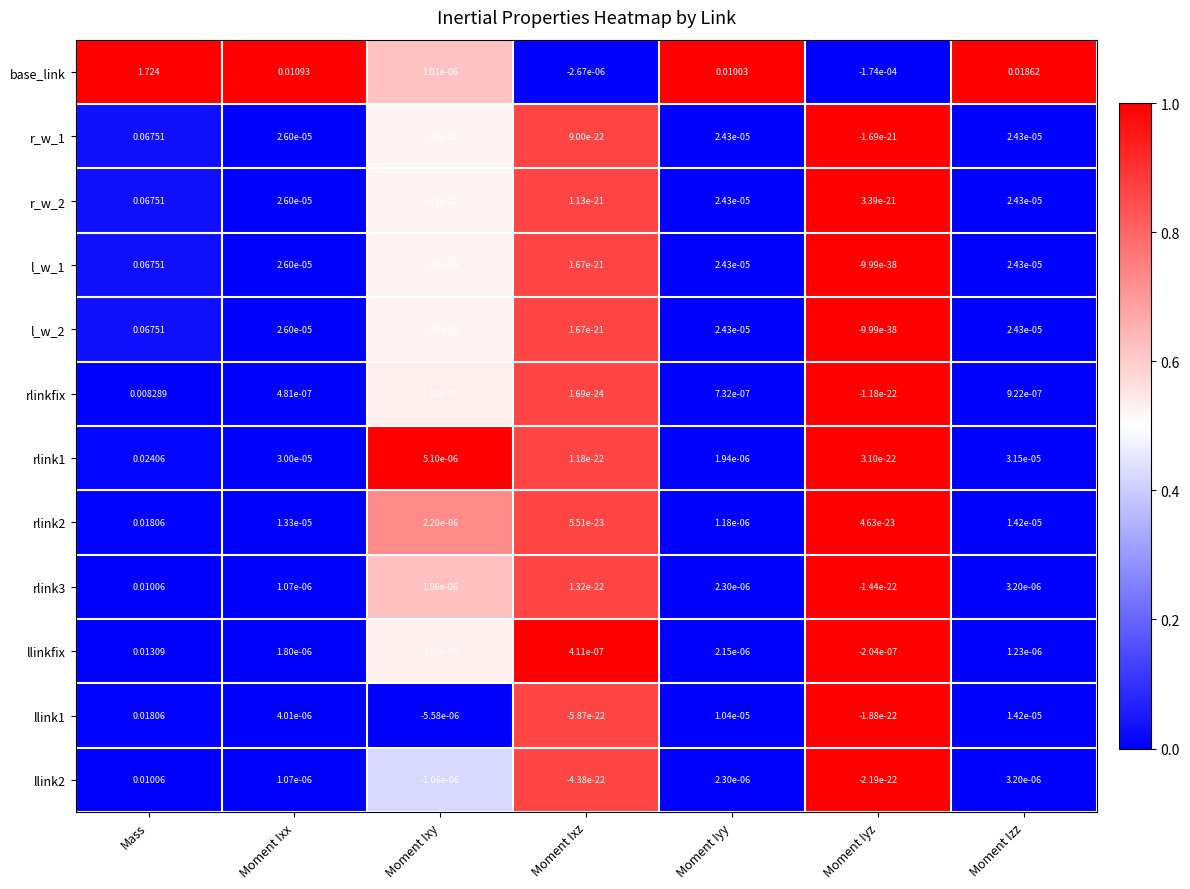

Is the value of l_w_2 at Moment Iyy greater than the value of r_w_1 at Moment Ixx?

No